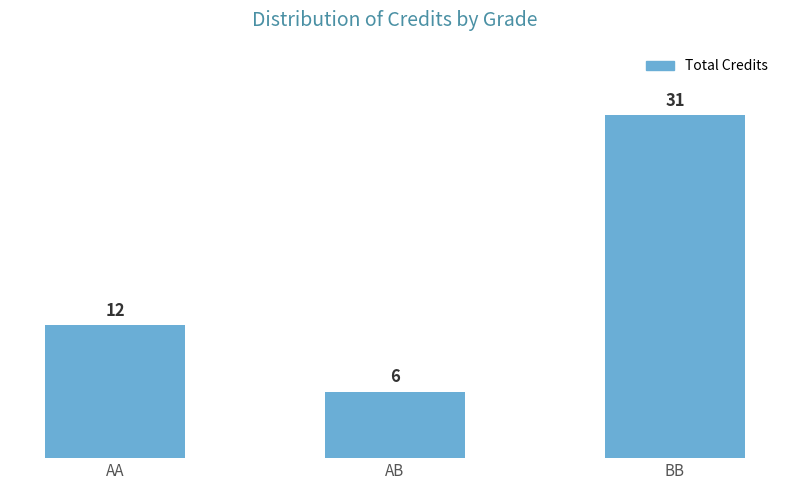

List the labels in order of value, smallest first.

AB, AA, BB